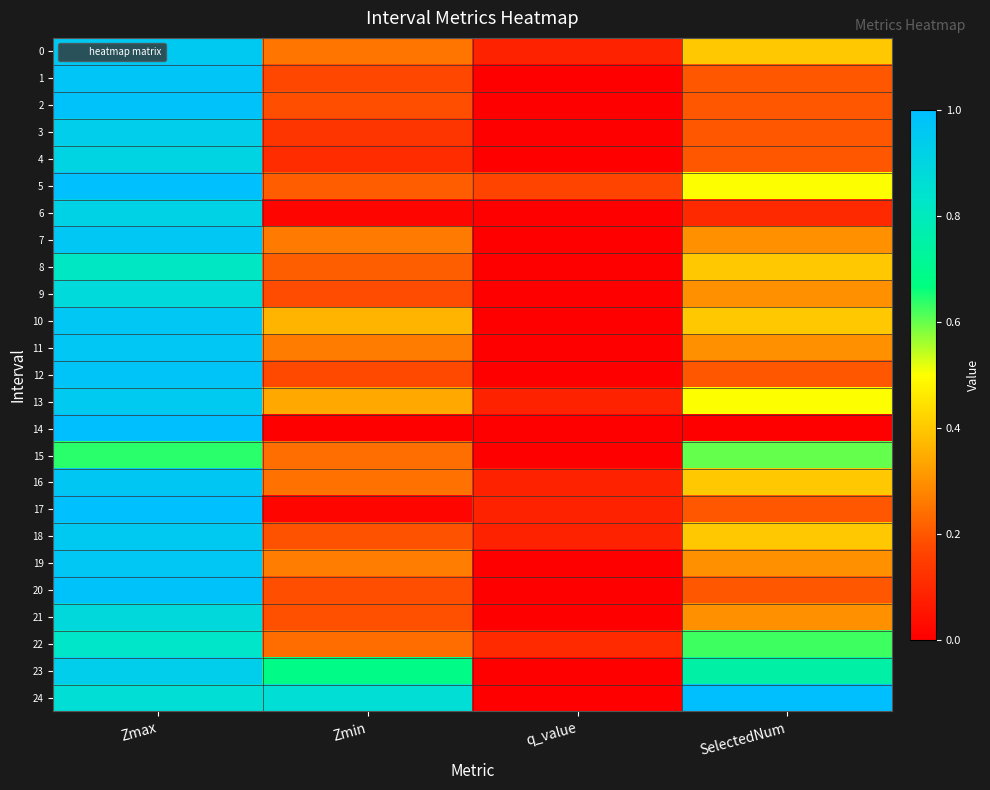

At how many categories does at least one series exceed 0?

4